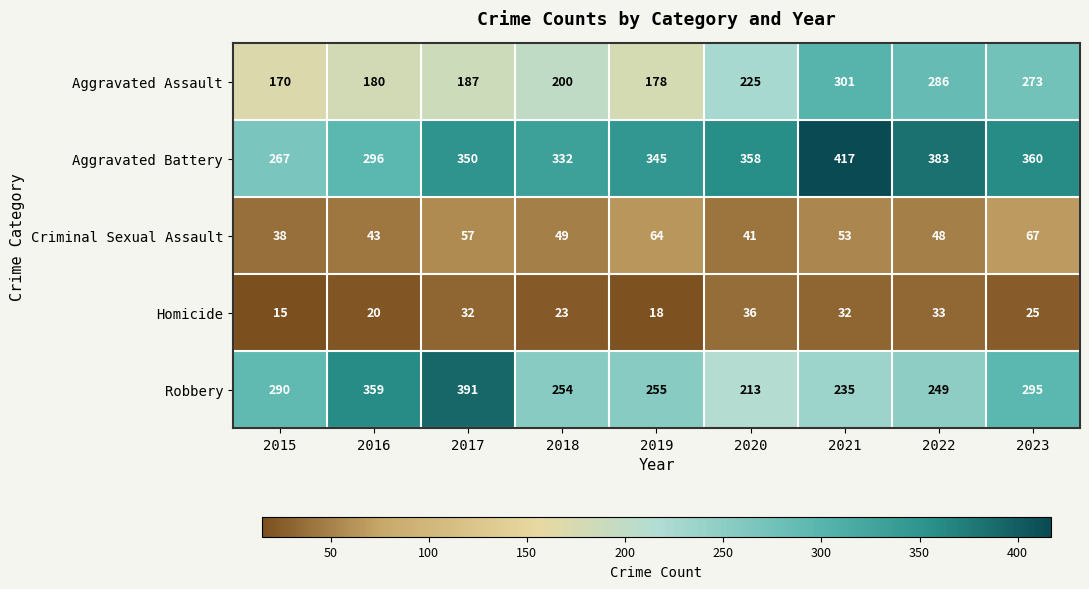

What is the difference between the maximum and minimum values in the Aggravated Battery series?

150